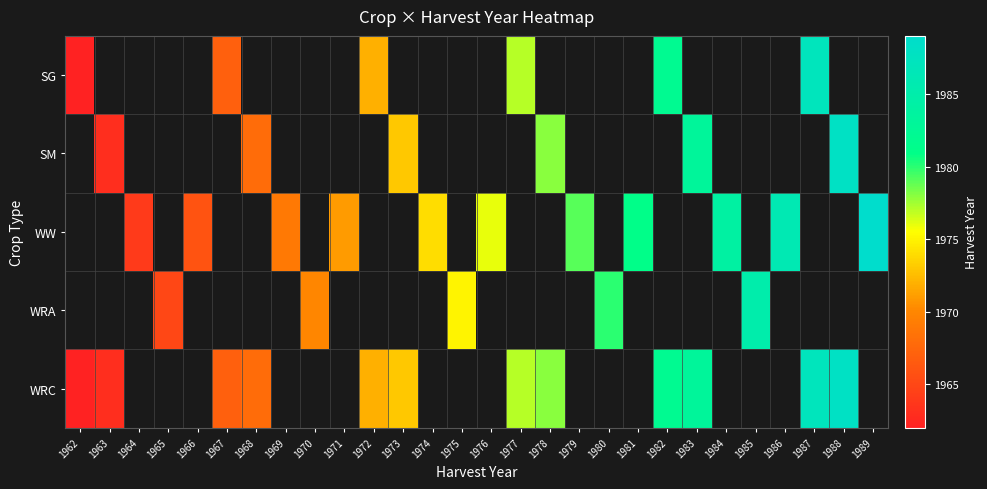

How many values in the WW series exceed 1976?

5